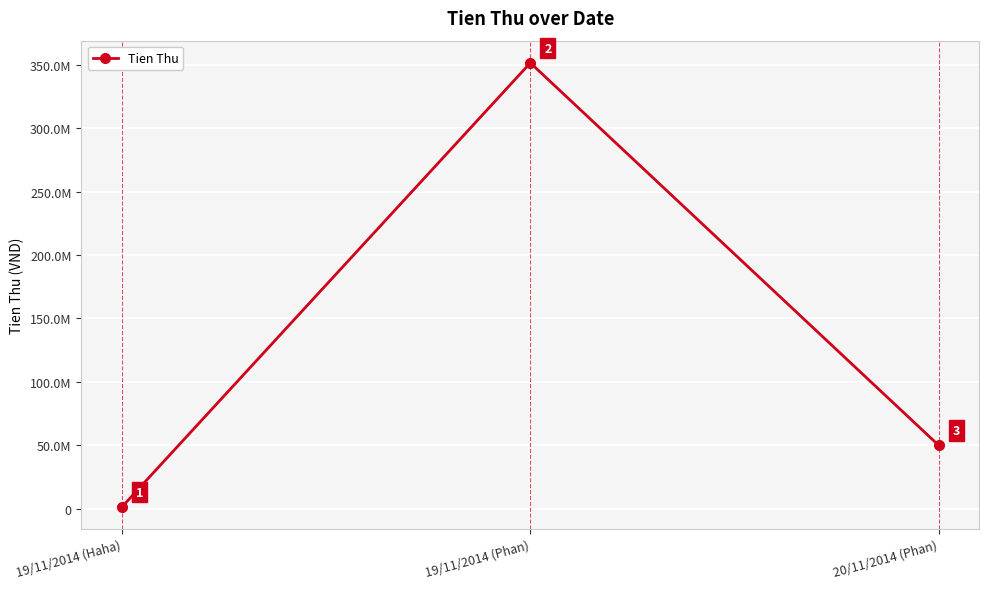

What is the minimum value shown in the chart?

1500000